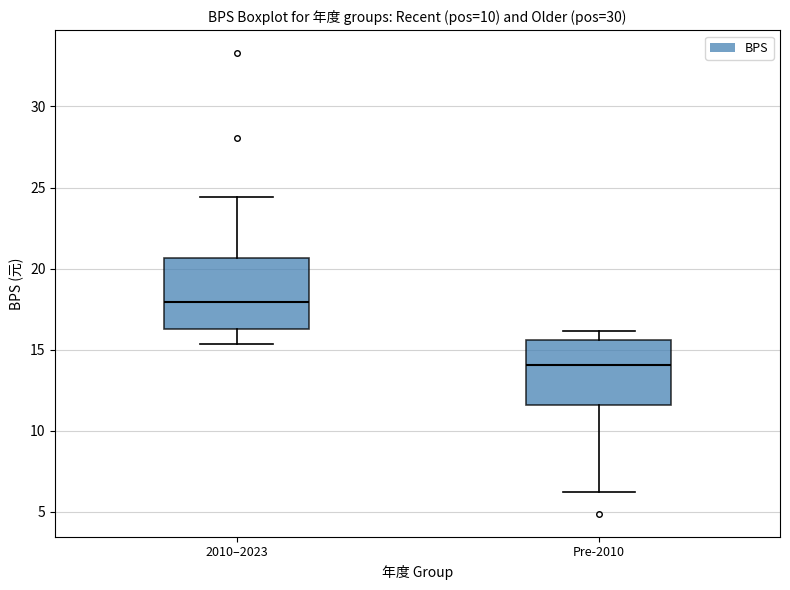

Which box's median line is the highest?

2010–2023